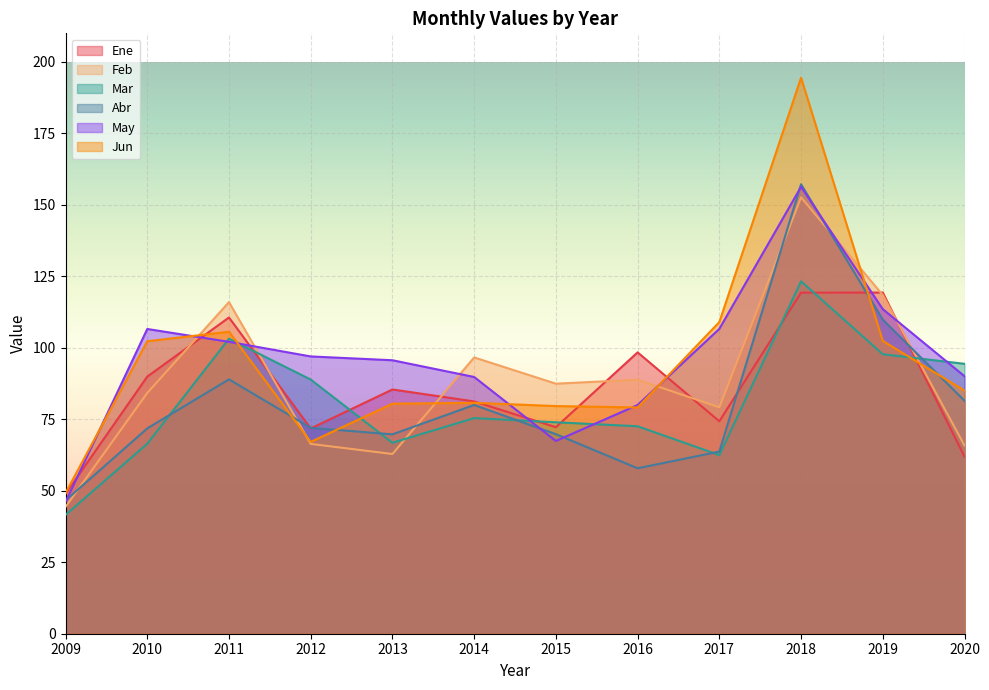

What is the sum of all Feb values?

1062.9